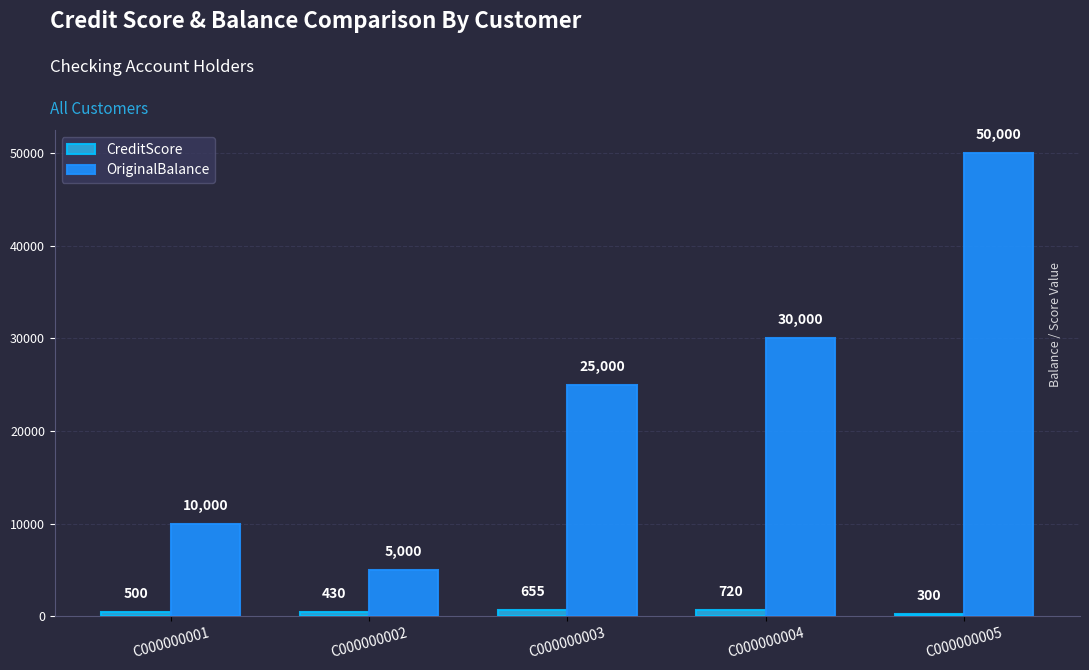

What are all the series names shown in the legend?

CreditScore, OriginalBalance